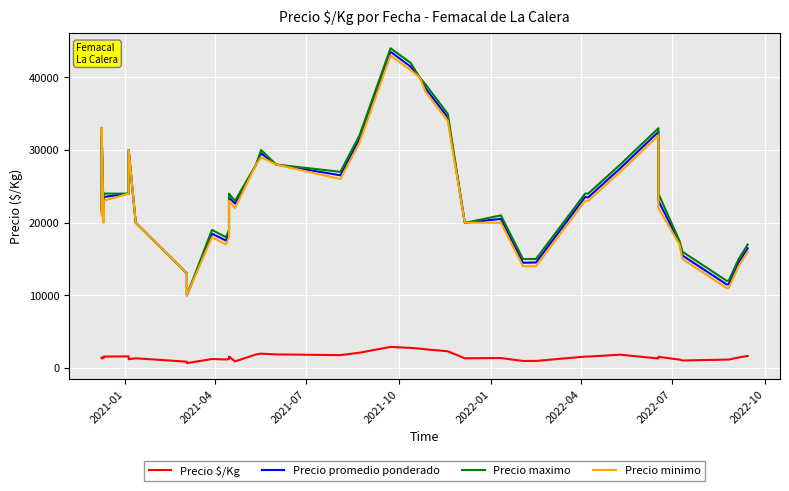

Which series has the widest spread of values?

Precio maximo